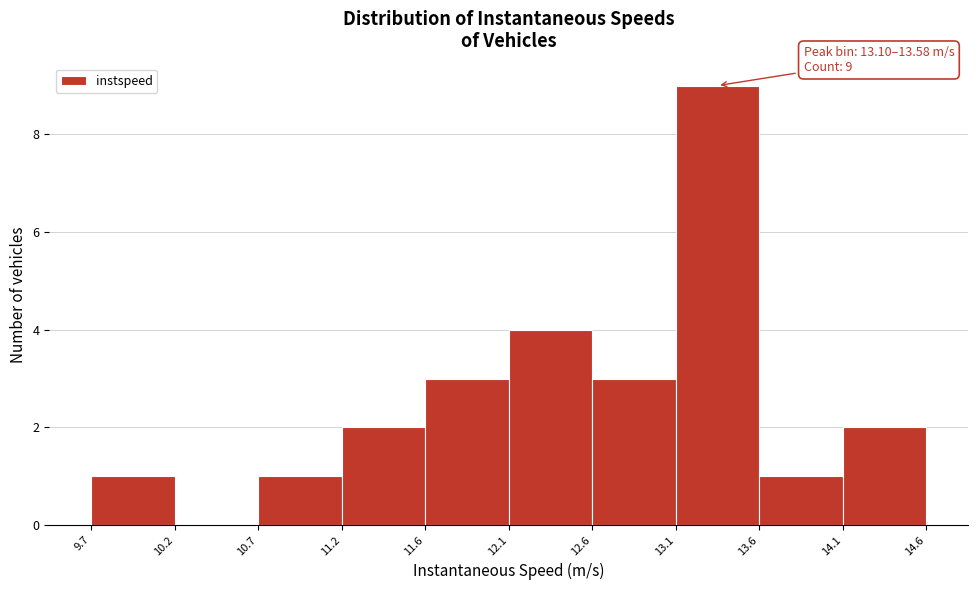

Which range on the x-axis has the tallest bar?

13.1 to 13.6